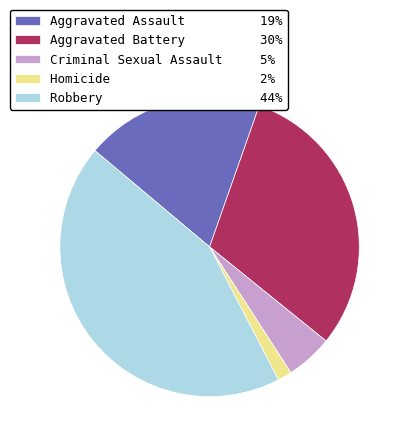

Count the number of slices in the pie.

5